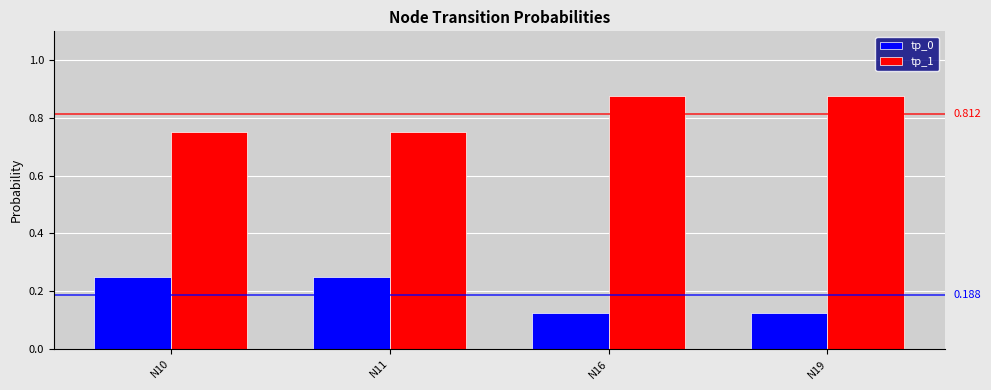

At how many categories does at least one series exceed 0?

4